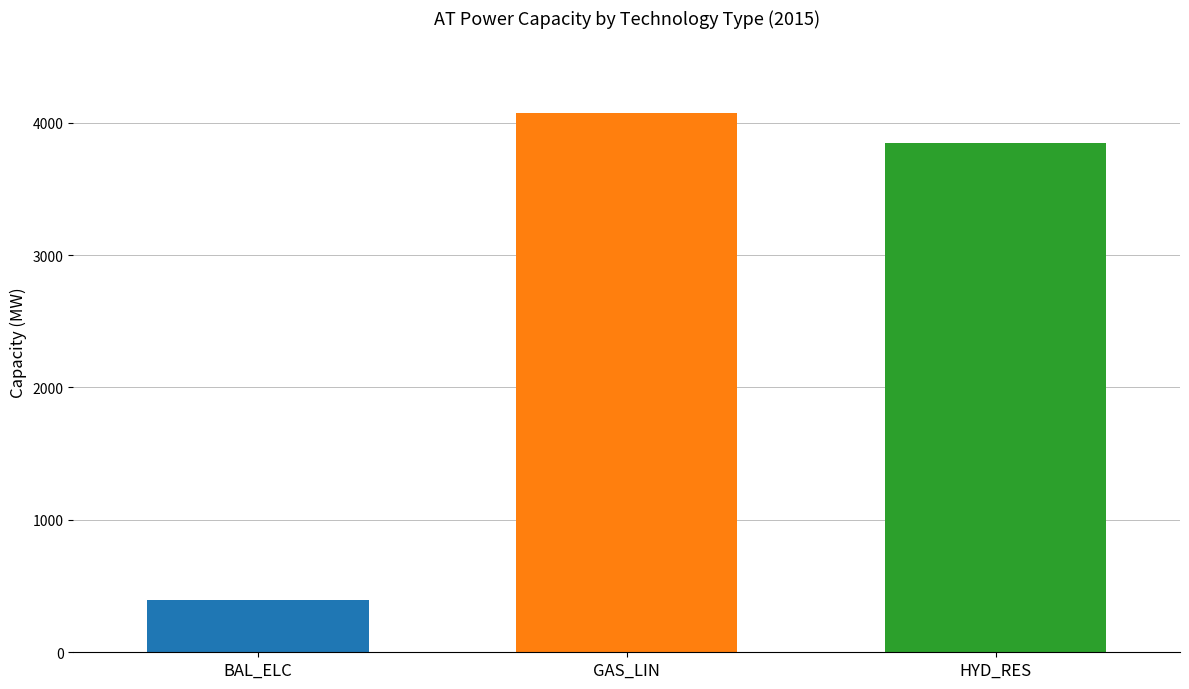

What is the difference between the highest and lowest values at GAS_LIN?

3677.7